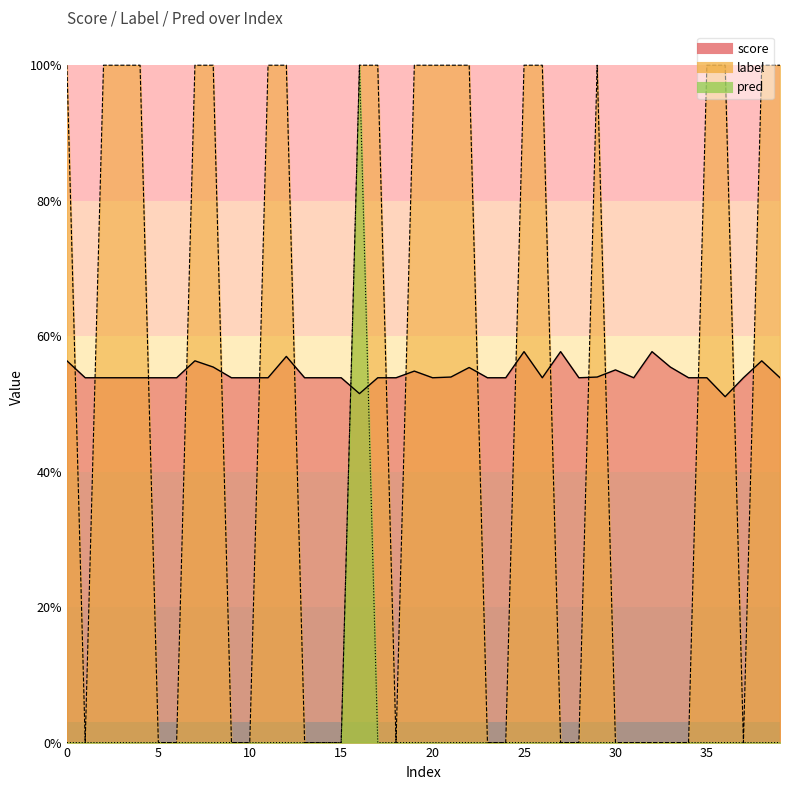

What is the total value across all series at 34?

0.5